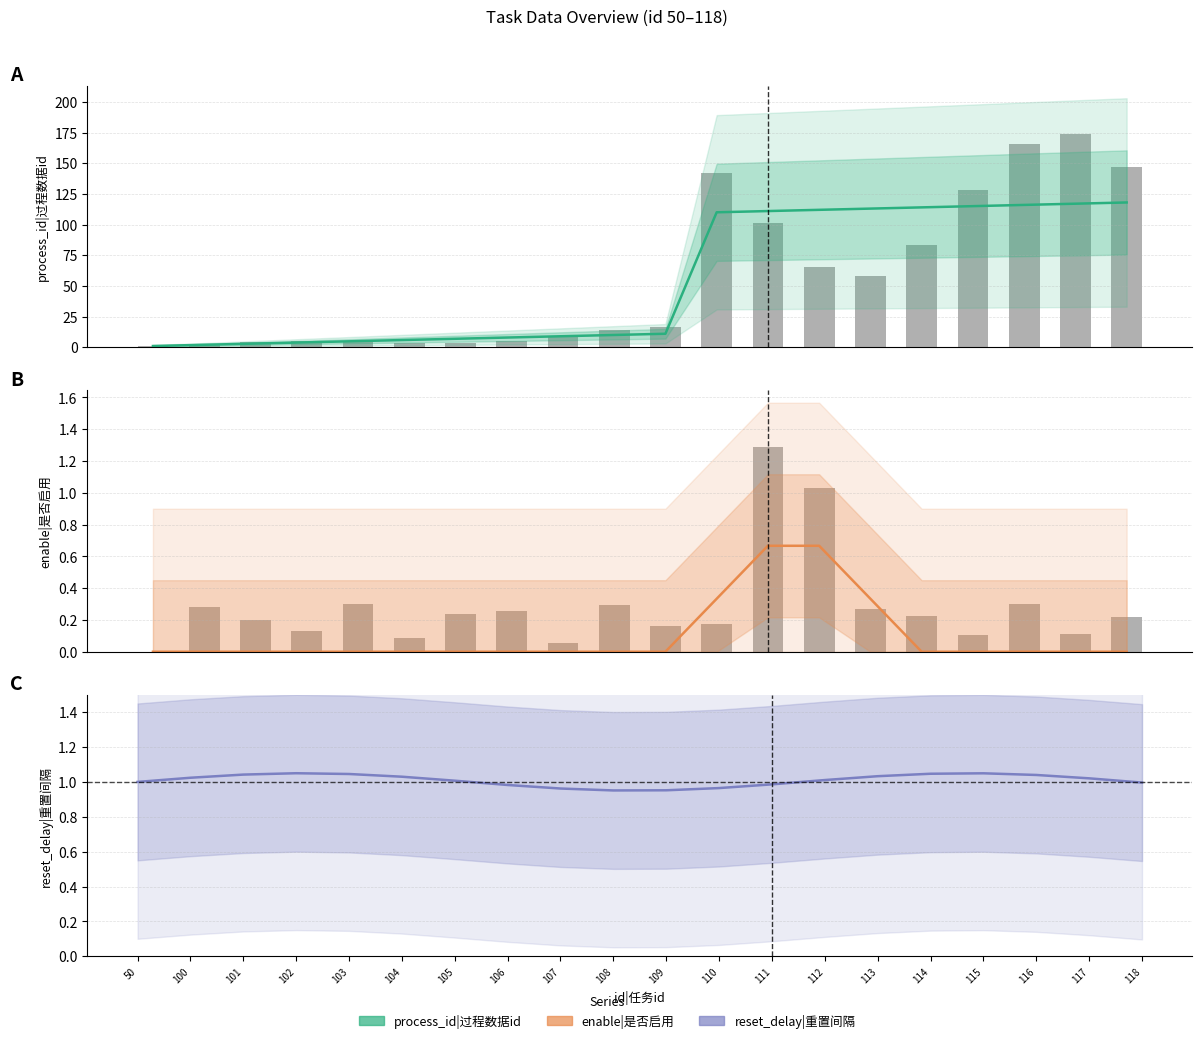

What is the total value across all series at 114?

115.0